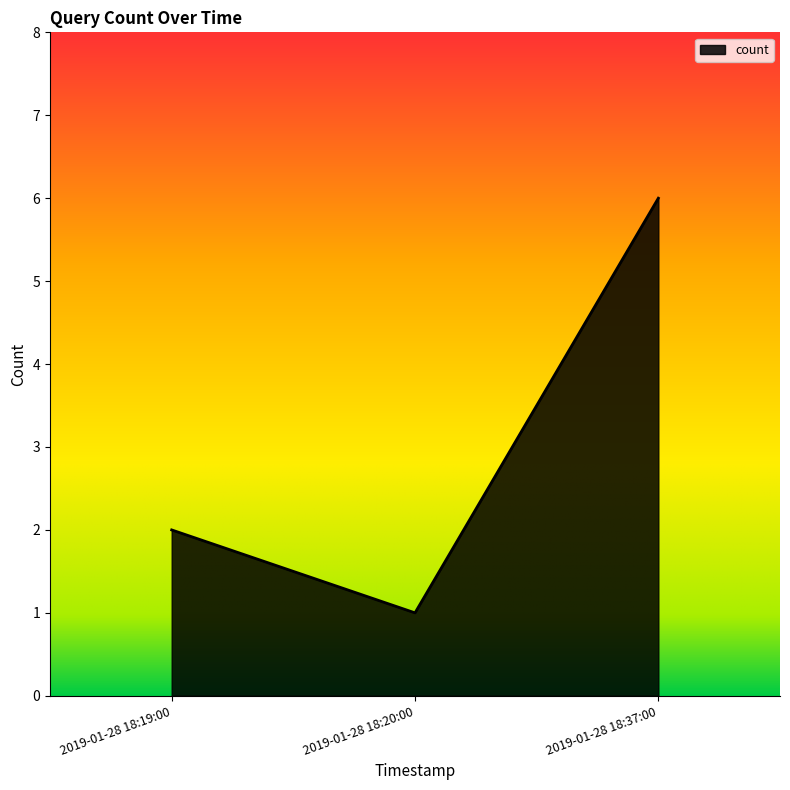

What is the change in value from 2019-01-28 18:19:00 to 2019-01-28 18:37:00?

+4